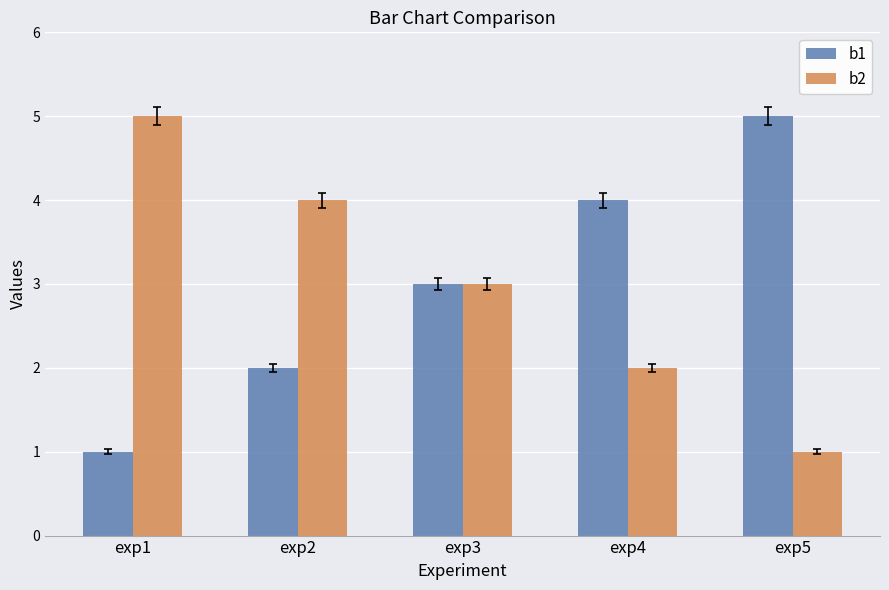

True or false: b2 has a value of 1 at exp5.

True